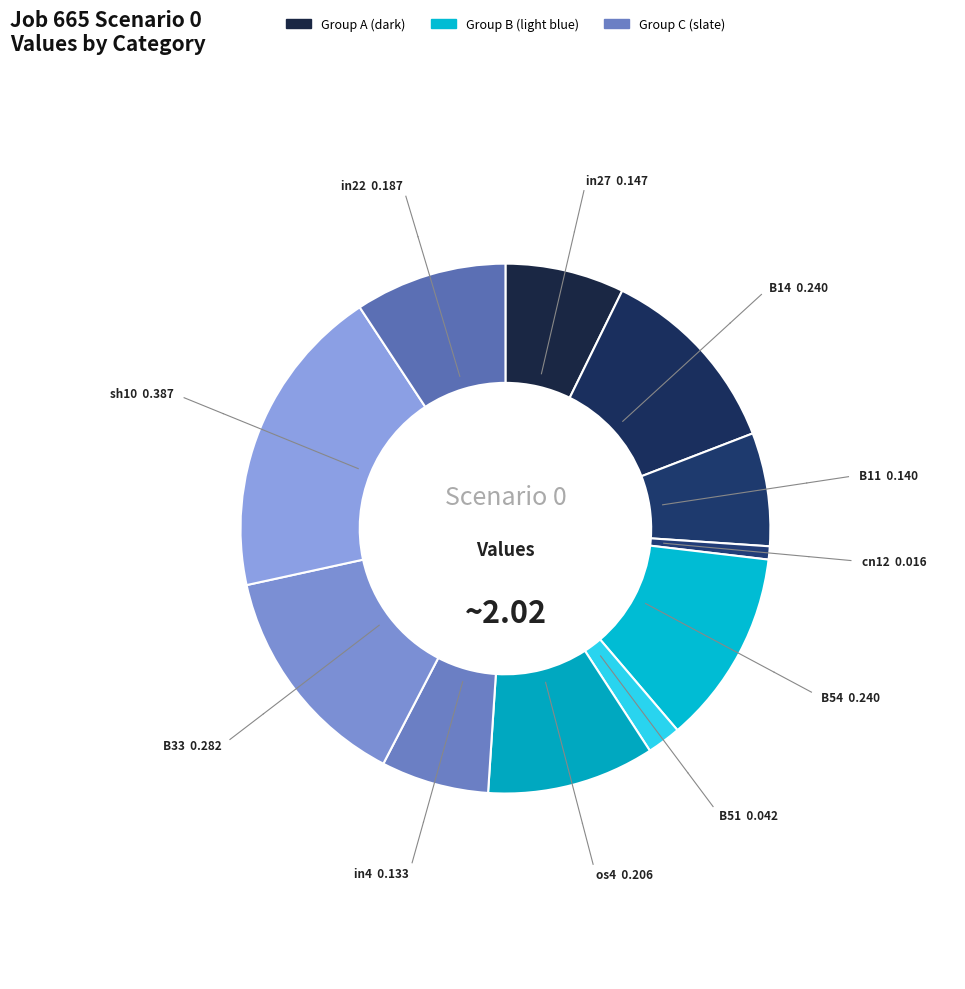

How many slices are in this pie chart?

11